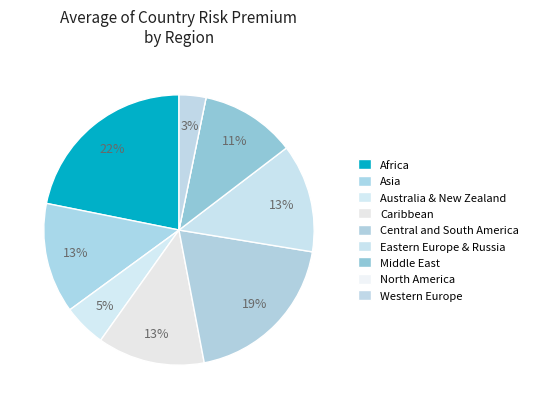

Count the number of slices in the pie.

9